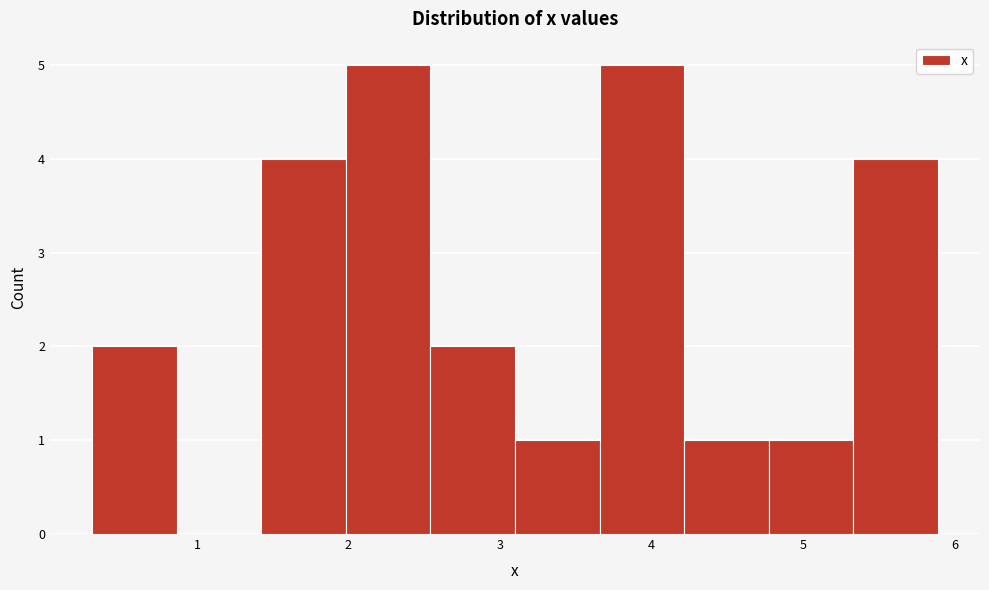

Reading left to right, transcribe this chart: for each bar, give the range it covers on the x-axis and its height. Neither the bar edges nor the heights are printed on the chart, so give them approximately, as read against the axes.

0.3 to 0.9: 2
0.9 to 1.4: 0
1.4 to 2.0: 4
2.0 to 2.5: 5
2.5 to 3.1: 2
3.1 to 3.7: 1
3.7 to 4.2: 5
4.2 to 4.8: 1
4.8 to 5.3: 1
5.3 to 5.9: 4